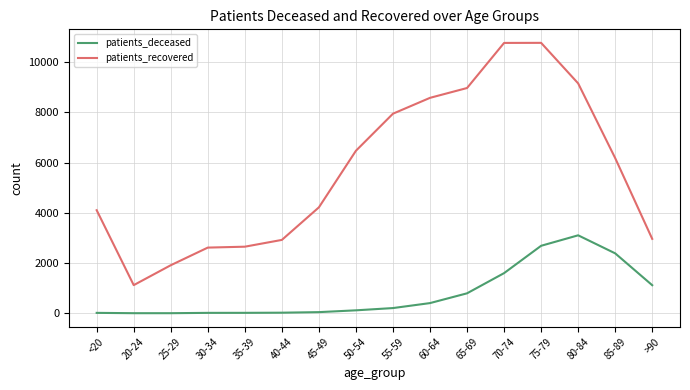

Which series changed the most between 20-24 and 55-59?

patients_recovered